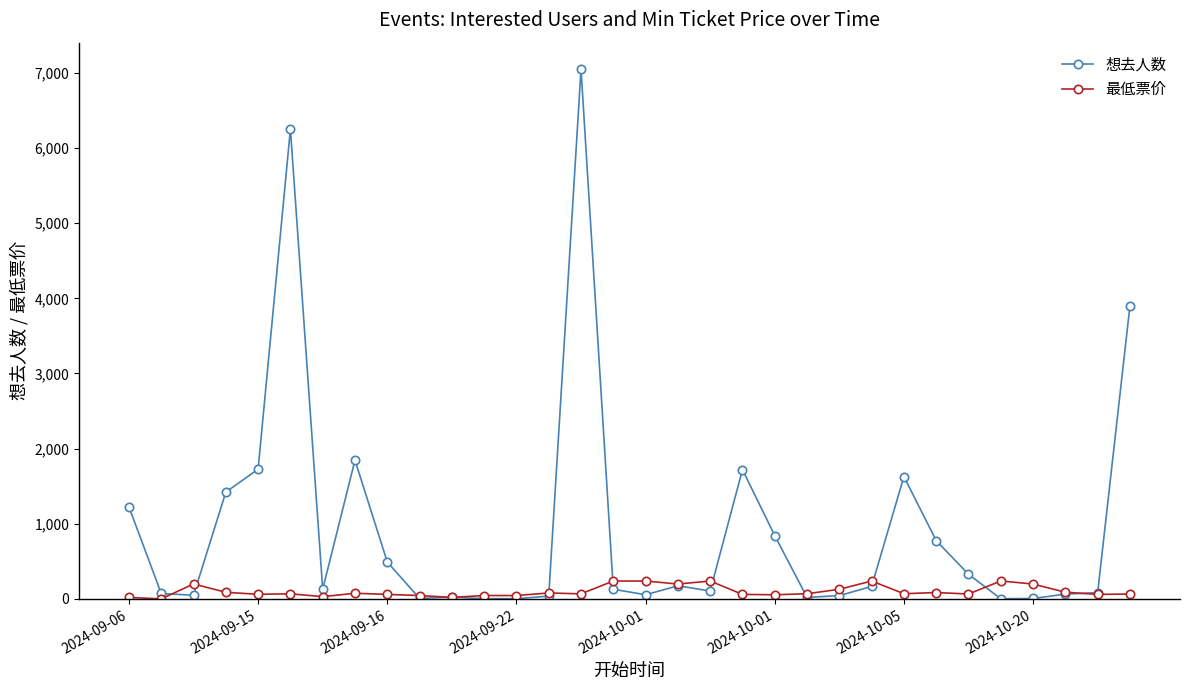

What is the greatest value displayed?

7049.0